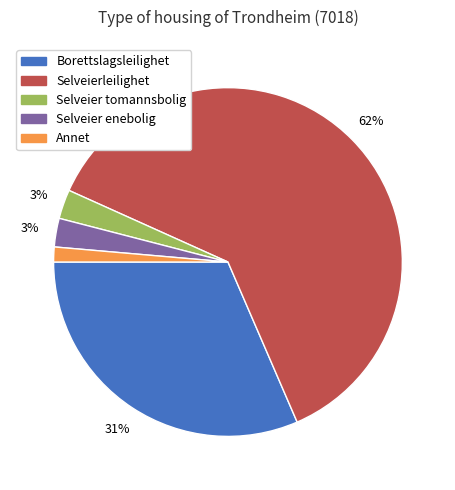

To the nearest percent, what is the combined percentage of Selveier tomannsbolig and Annet?

4%